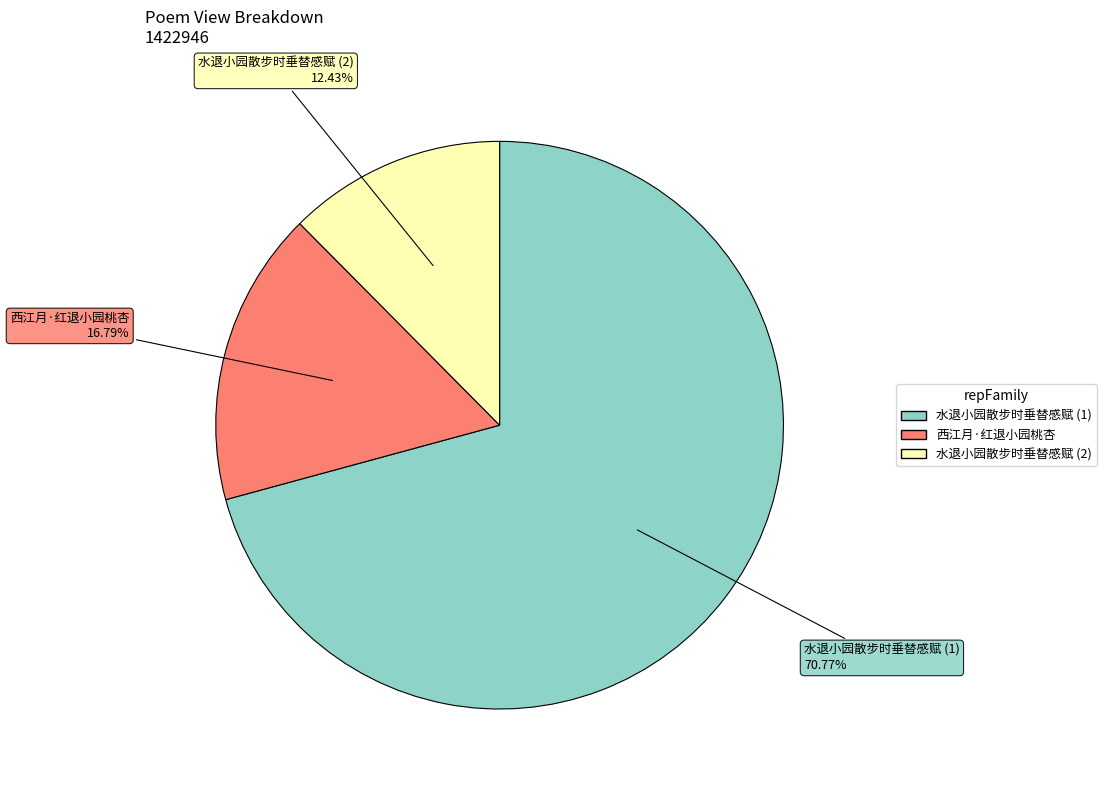

Is there any slice that represents more than half of the pie?

Yes